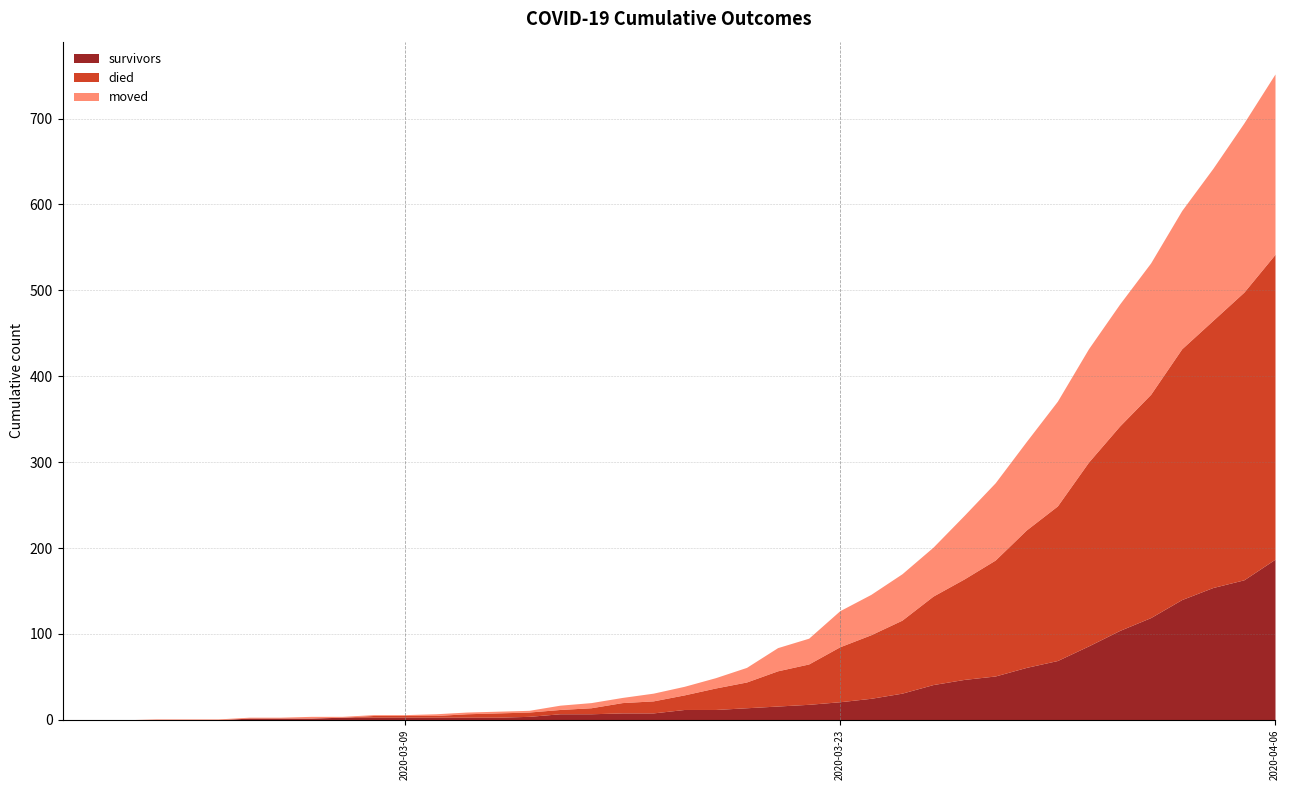

What is the maximum value shown in the chart?

355